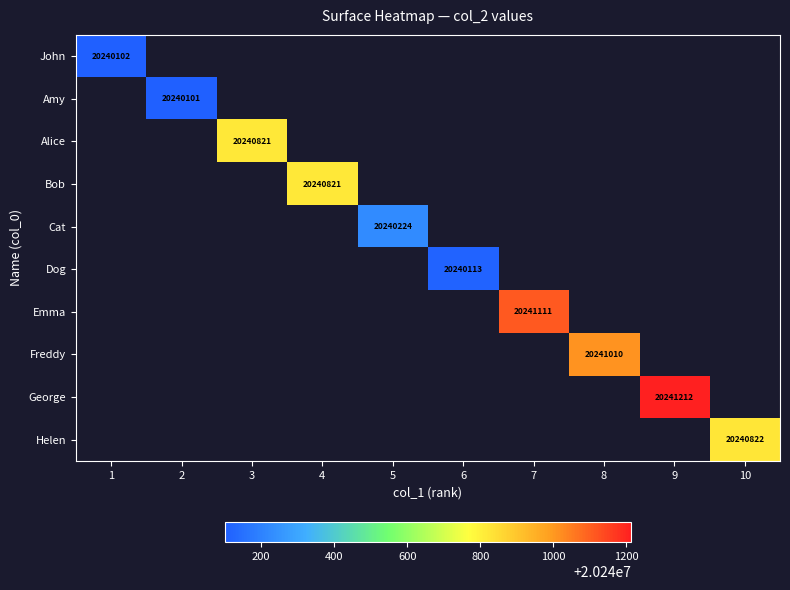

At how many categories does at least one series exceed 20240801?

6